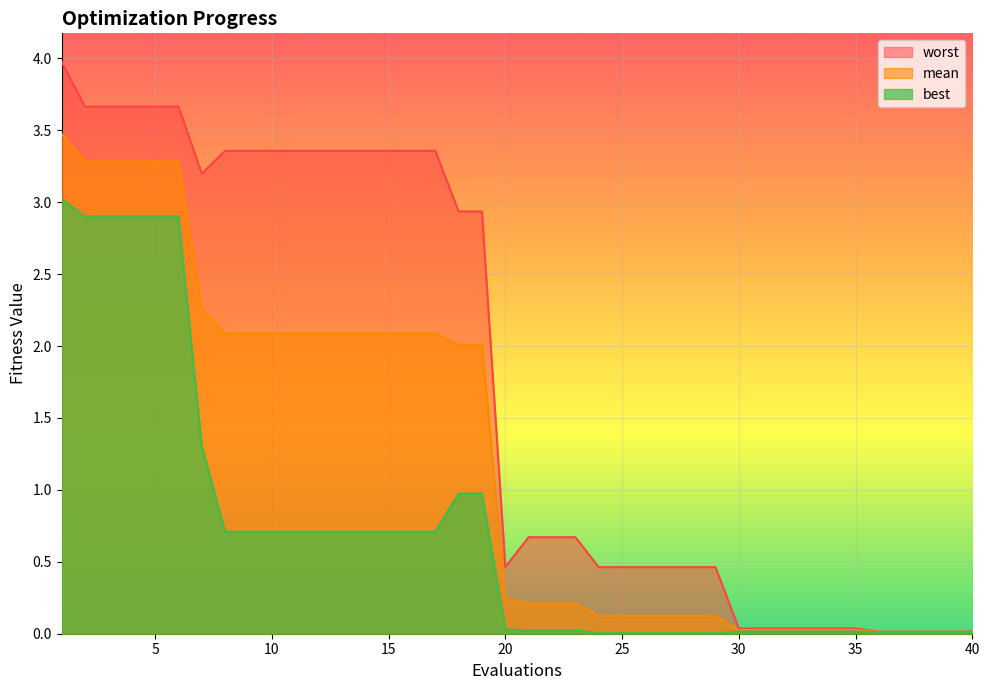

What is the total value across all series at 35?

0.1